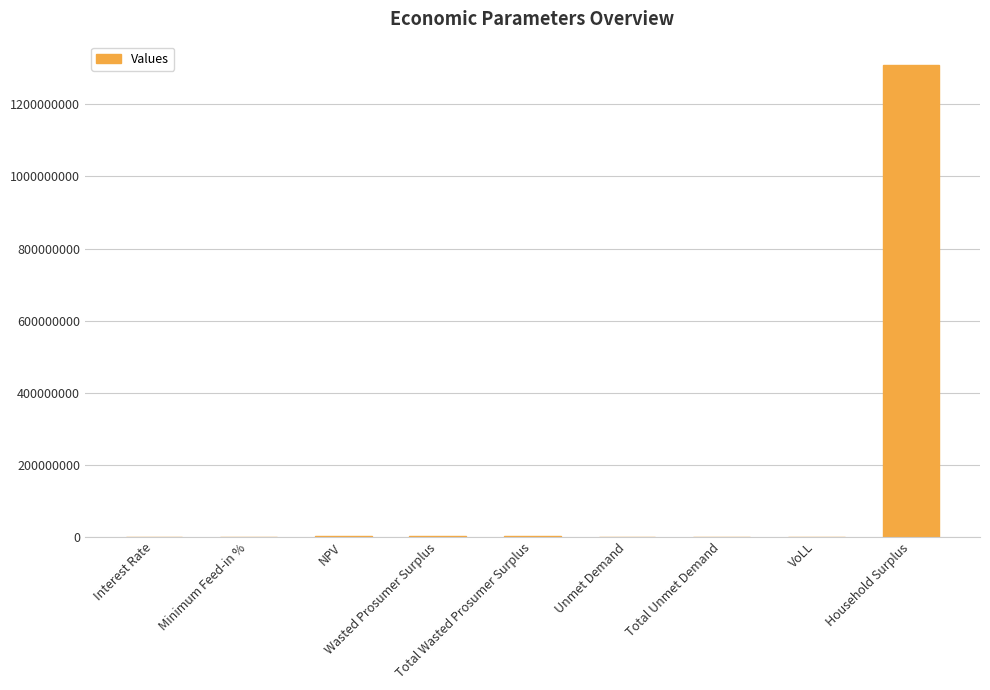

What is the sum of all values?

1311020325.9